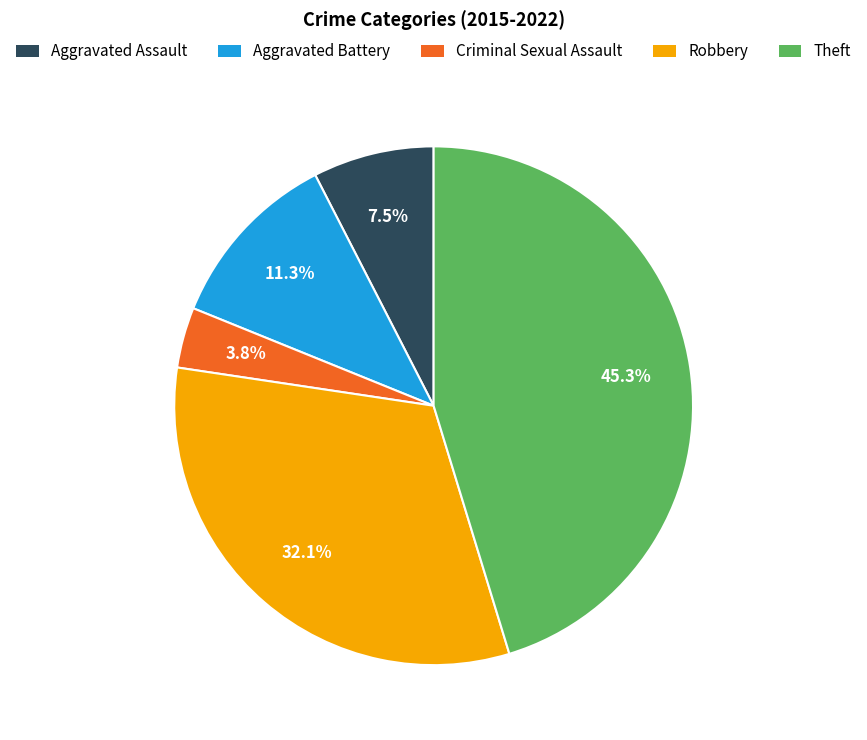

What portion of the pie excludes Criminal Sexual Assault?

96.2%